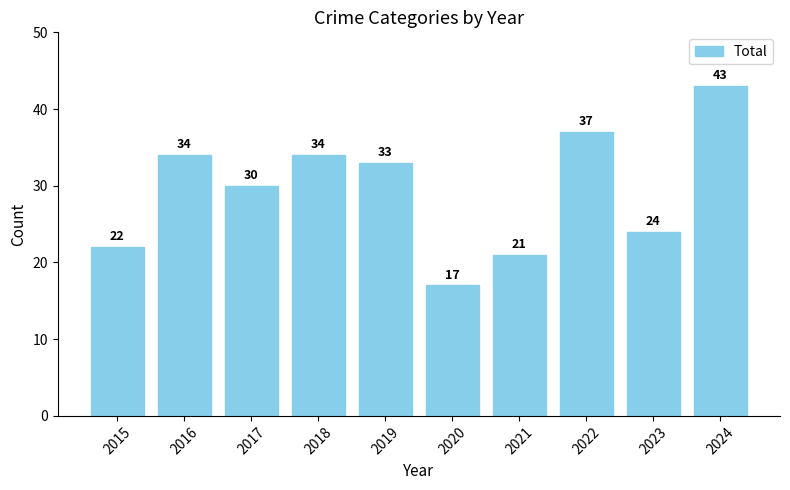

Reading left to right, transcribe all the data shown in this chart.

2015=22	2016=34	2017=30	2018=34	2019=33	2020=17	2021=21	2022=37	2023=24	2024=43